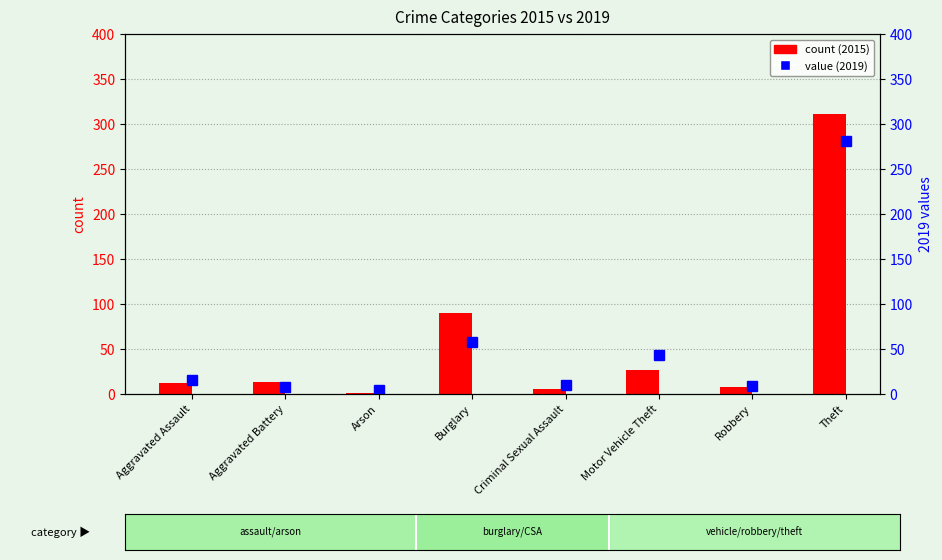

How many bars are there in each group?

2